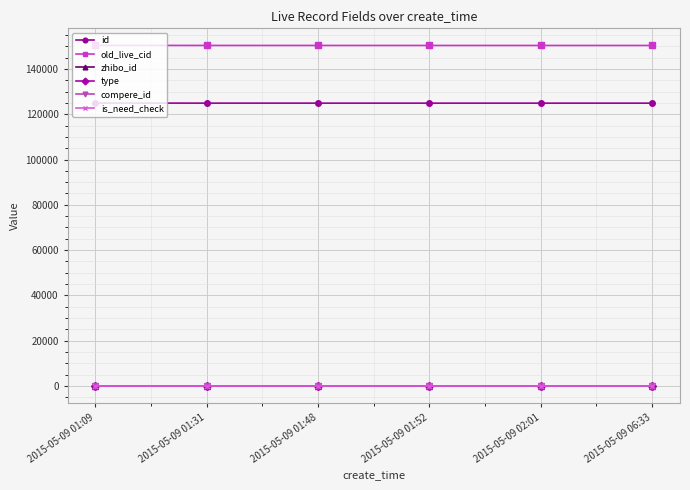

True or false: type and compere_id intersect in this chart.

False